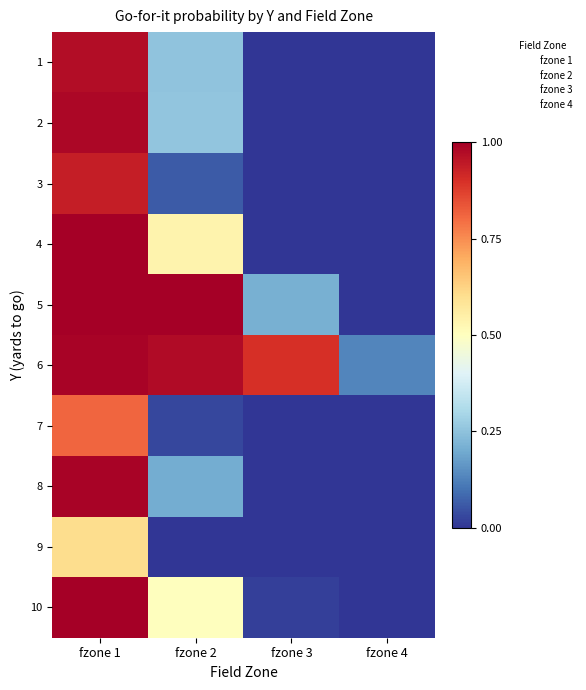

Between fzone 2 and fzone 4, which is larger?

fzone 2